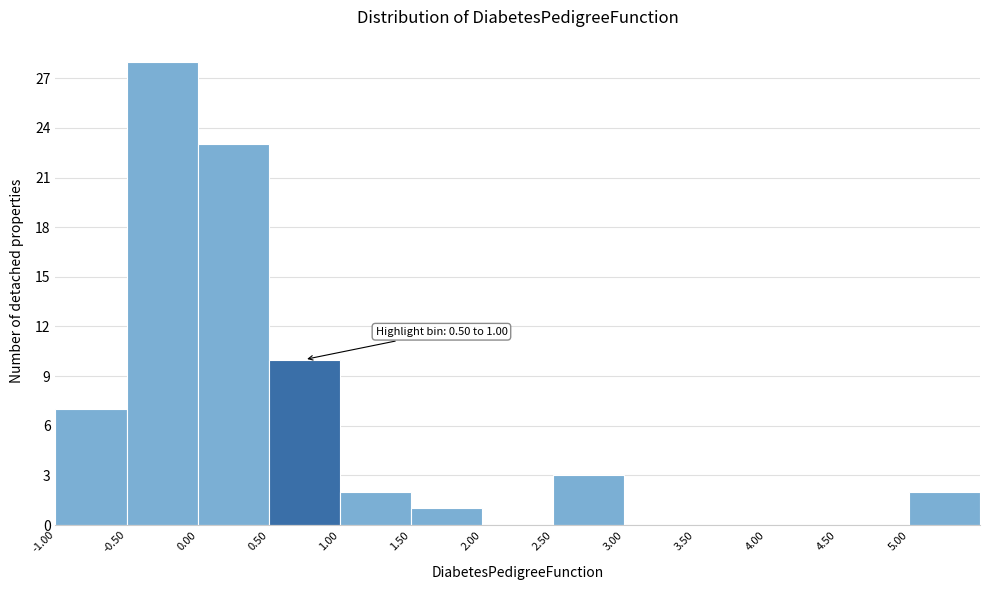

Which range on the x-axis has the tallest bar?

-0.5 to 0.0